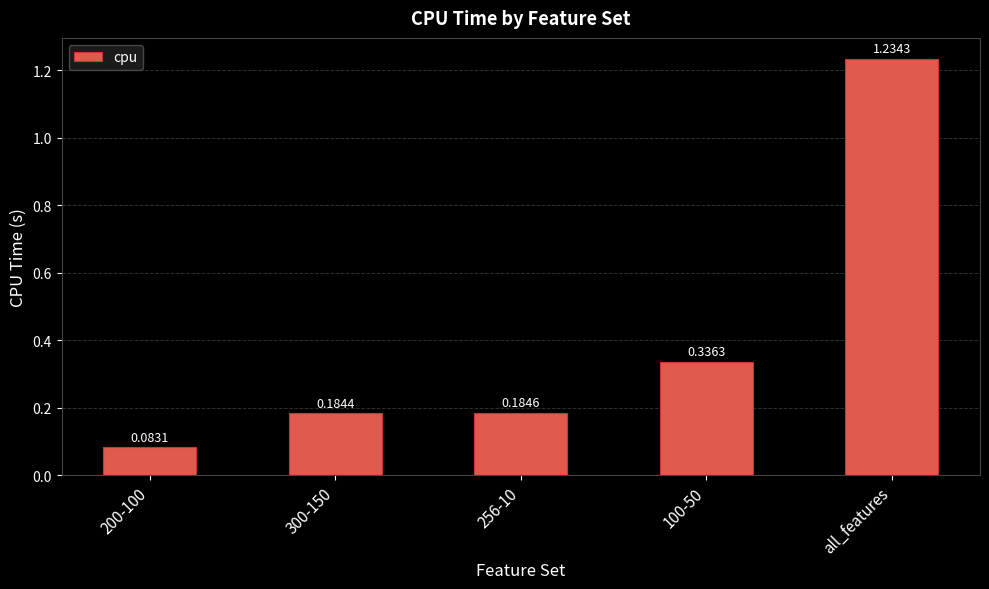

What is the label of the 5th bar from the left?

all_features